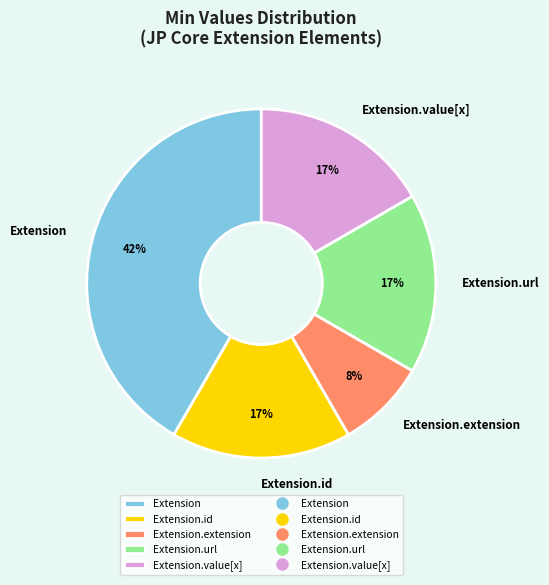

True or false: Extension.extension accounts for 8% of the total.

True